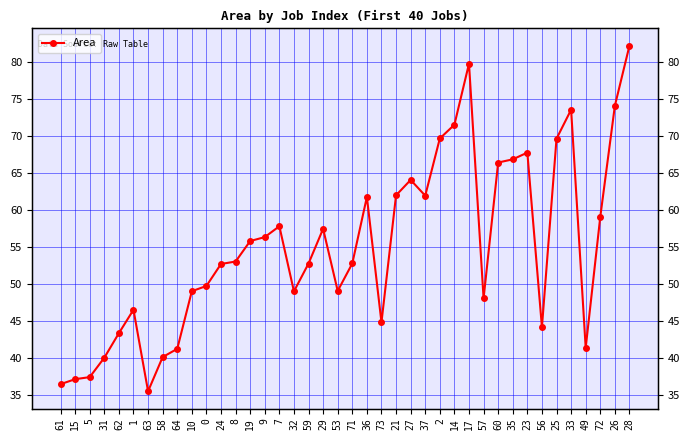

What is the difference between the maximum and minimum values?

46.7